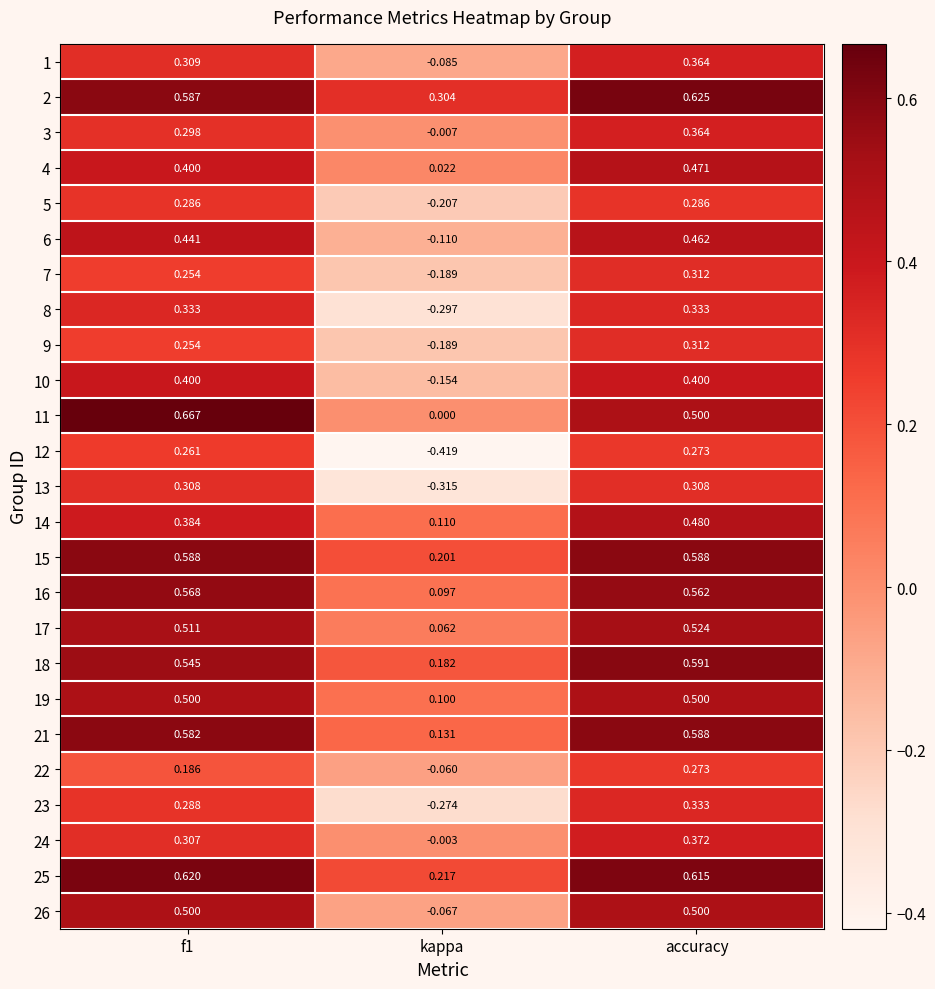

Which category has the highest value across all series?

f1